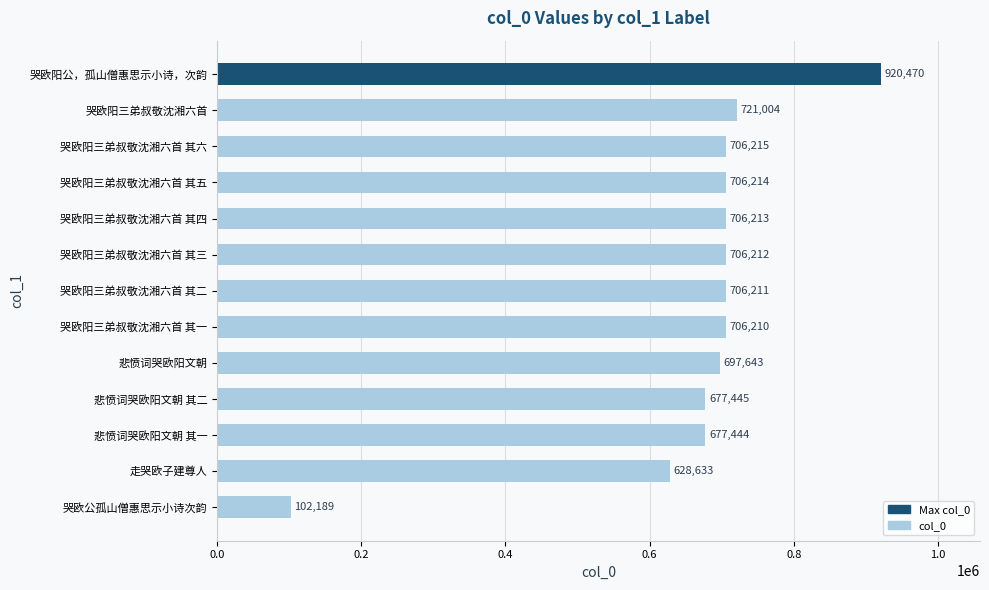

What is the greatest value displayed?

920470